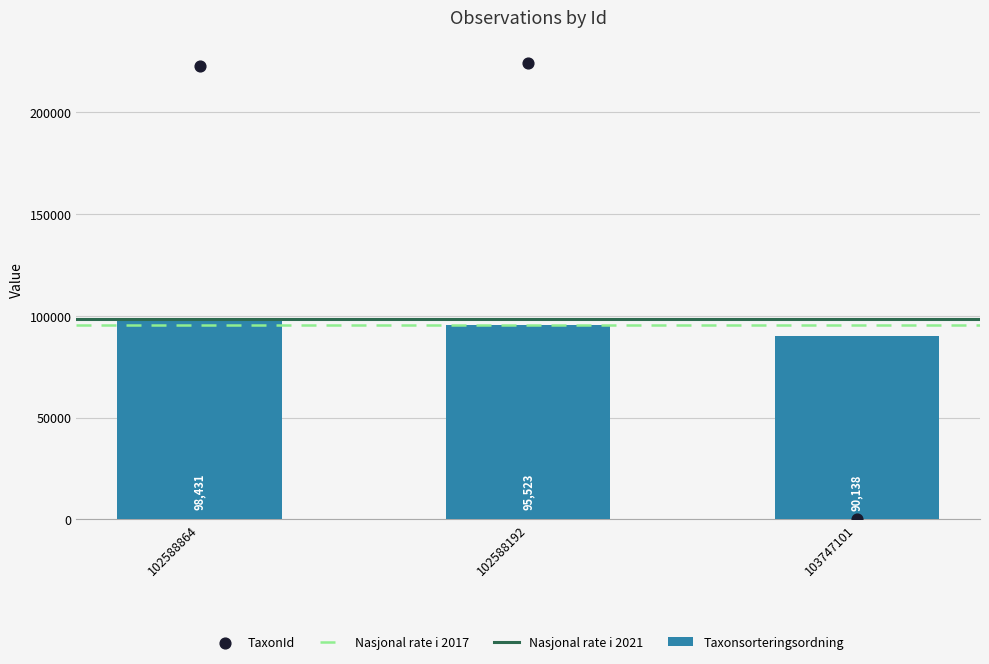

At which category is the sum across all series the highest?

102588864